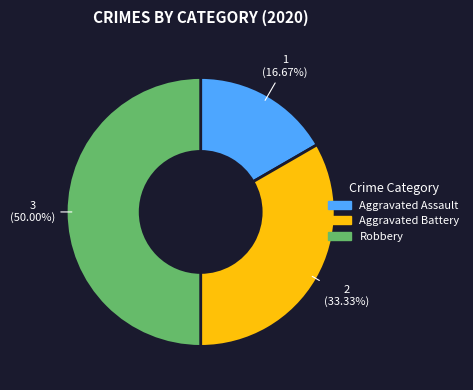

Approximately how many times larger is the value at Aggravated Assault compared to Robbery?

0.3